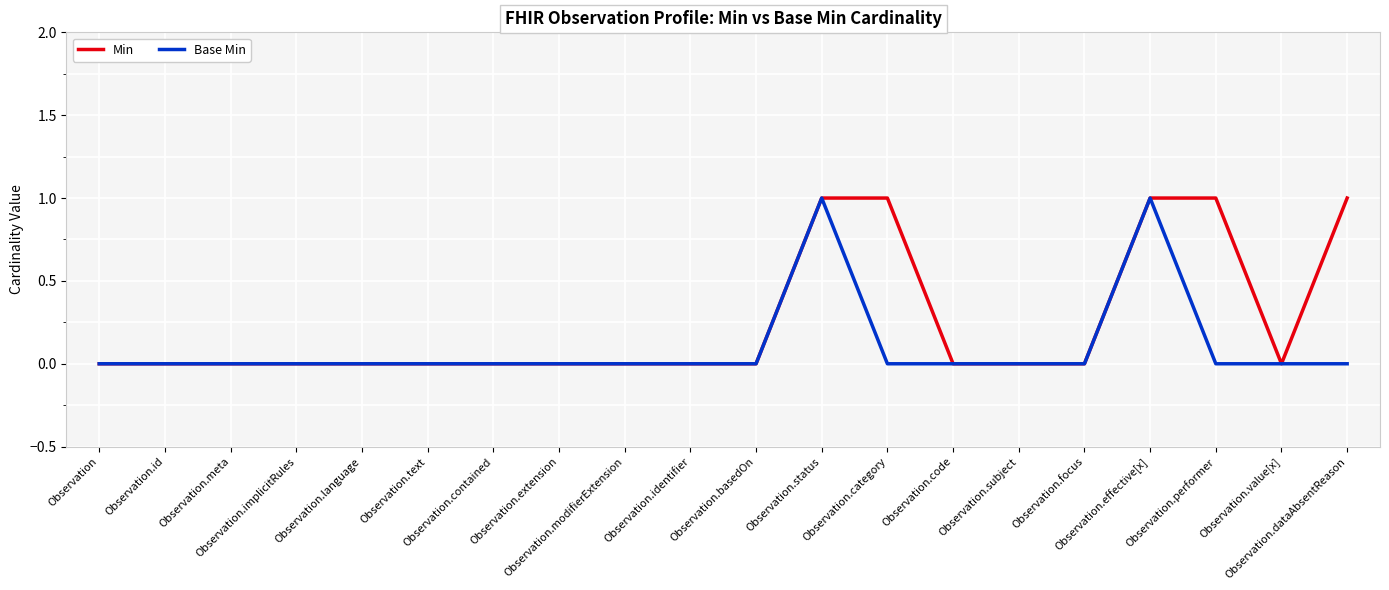

Which series has the largest total across all categories?

Min